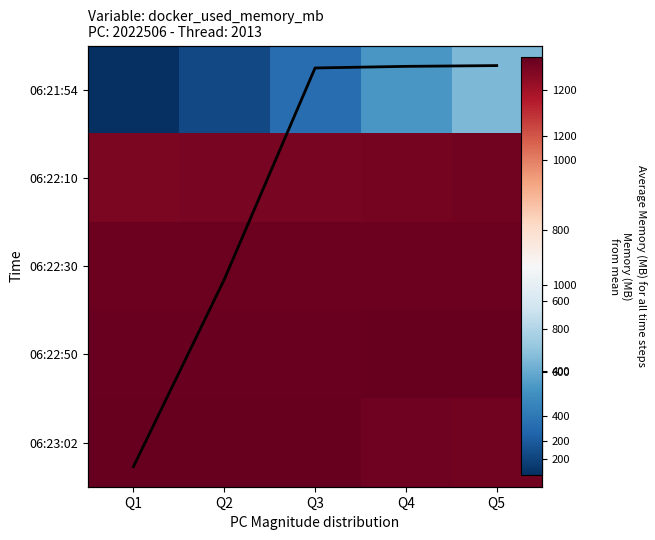

What is the minimum value shown in the chart?

127.3